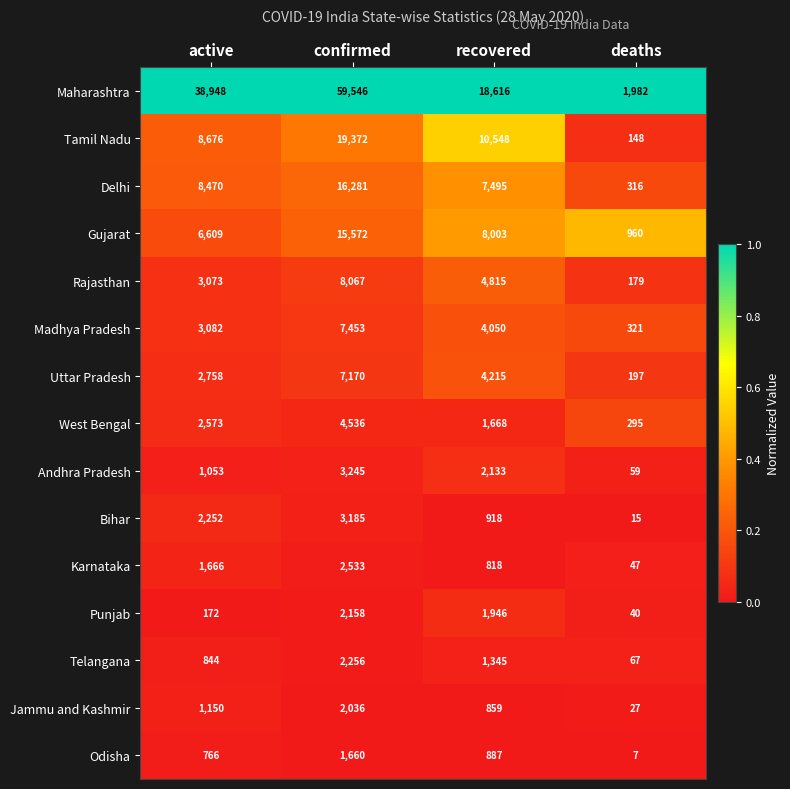

The value of Rajasthan at recovered is 8174. True or false?

False